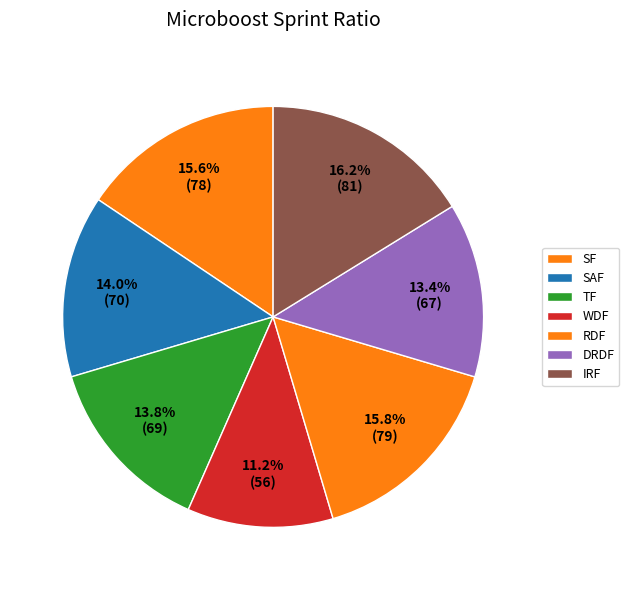

What is the change in value from SAF to WDF?

-14